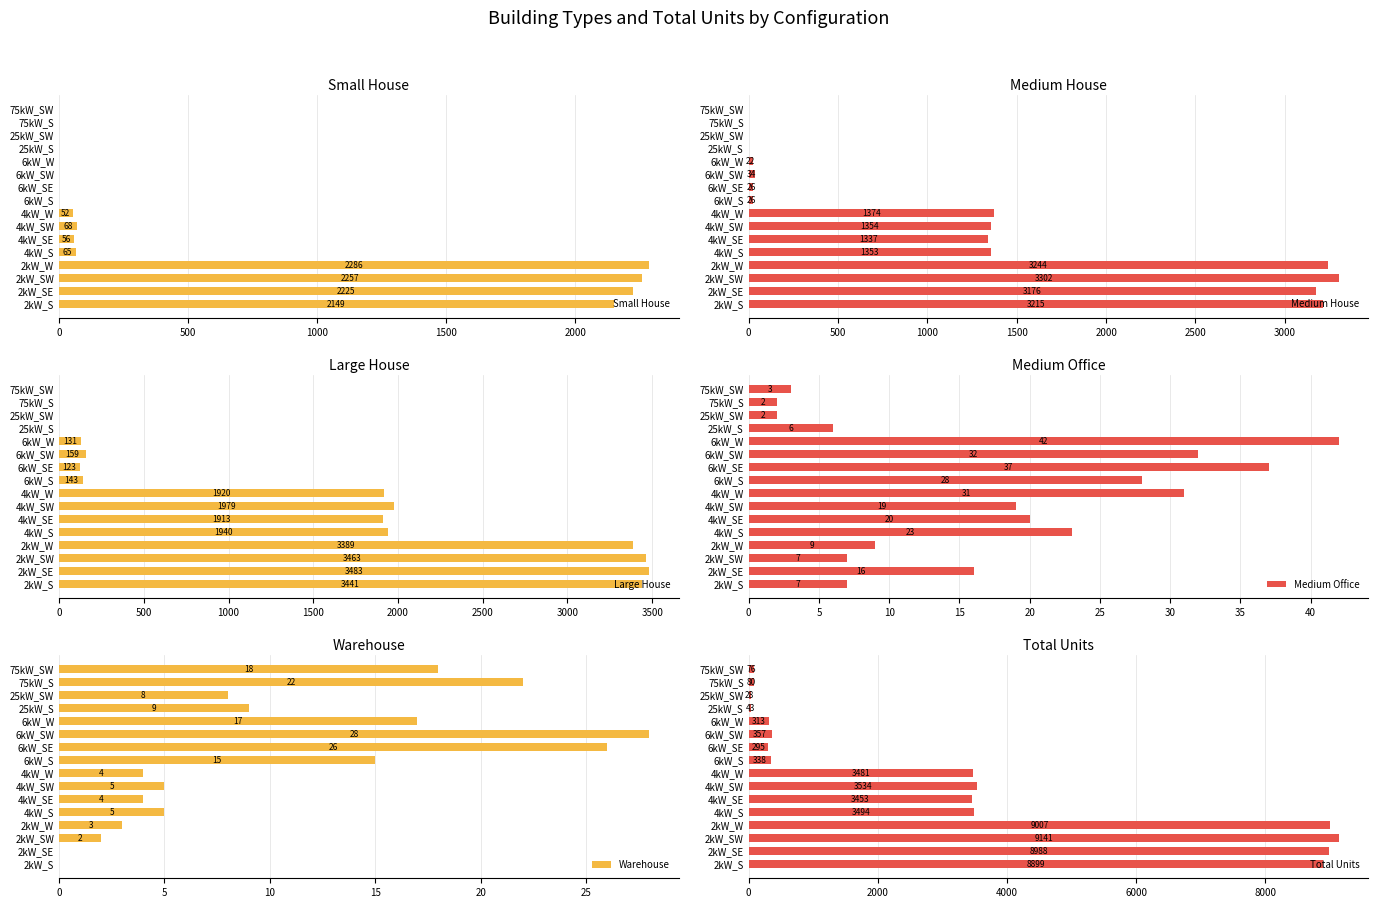

What is the highest value of the Small House series?

2286